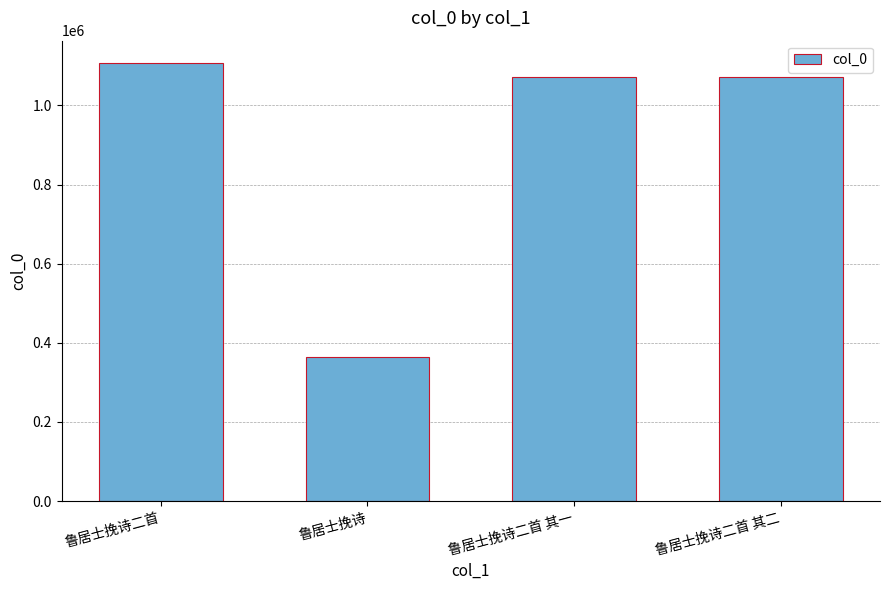

What is the value of the 3rd bar from the left?

1072410